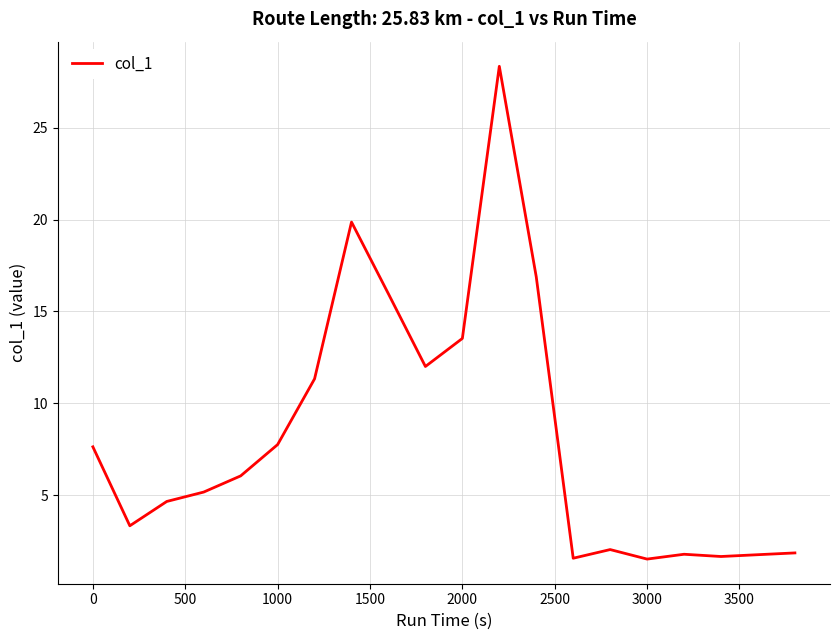

How many categories are shown in the chart?

20